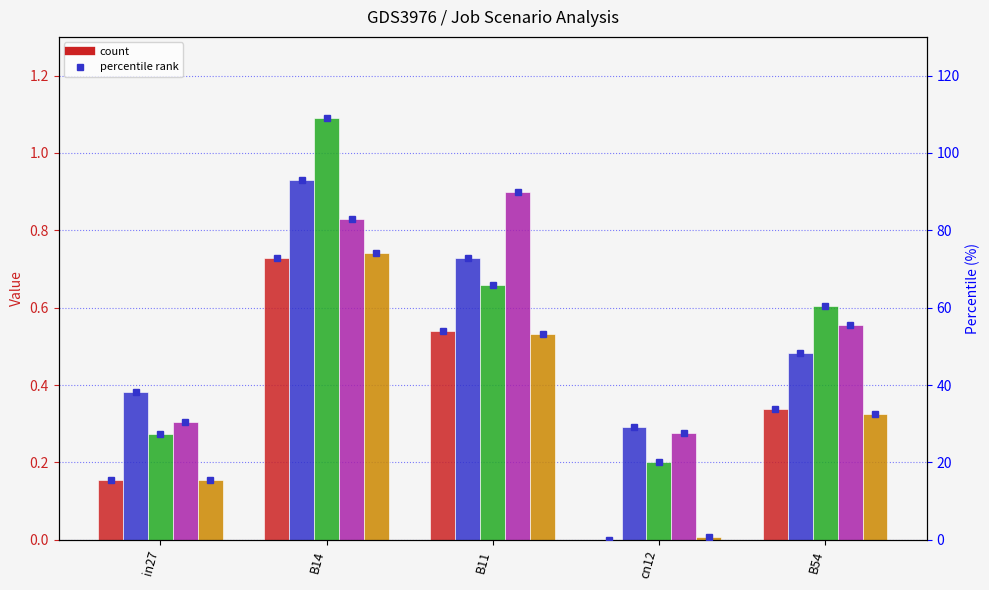

What is the difference between the highest and lowest values at in27?

0.2